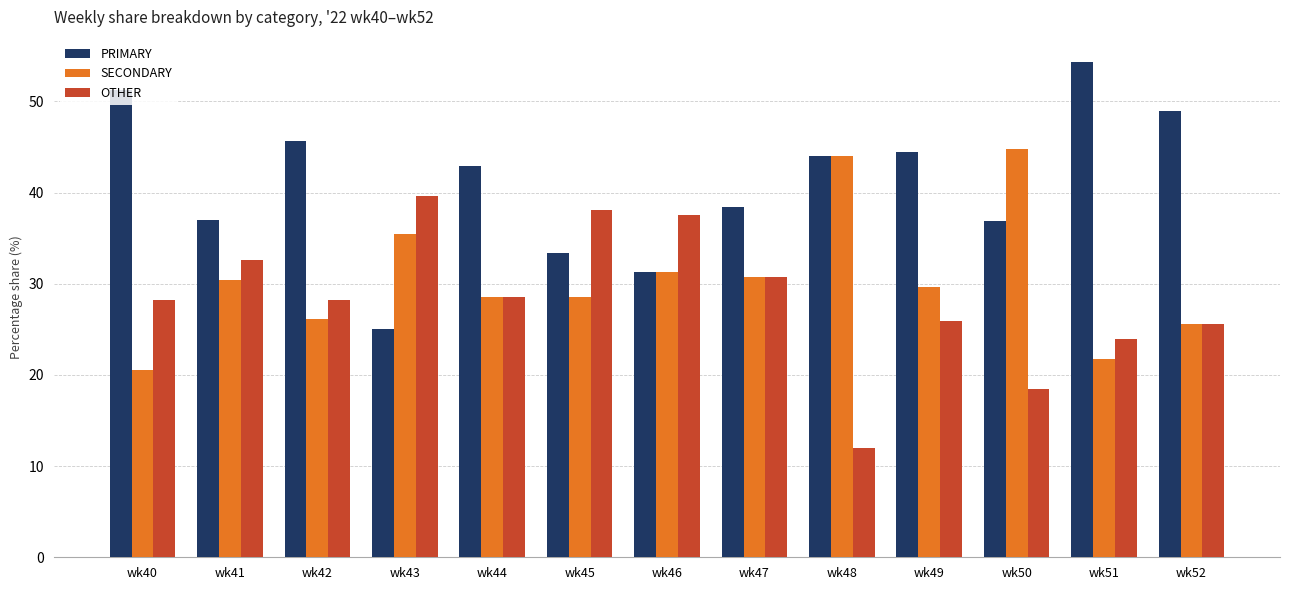

How many values in the PRIMARY series exceed 42?

7